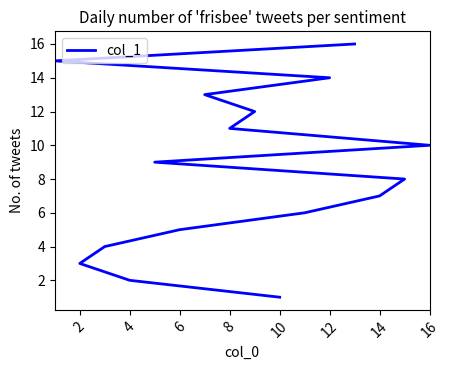

How many values exceed 9?

7